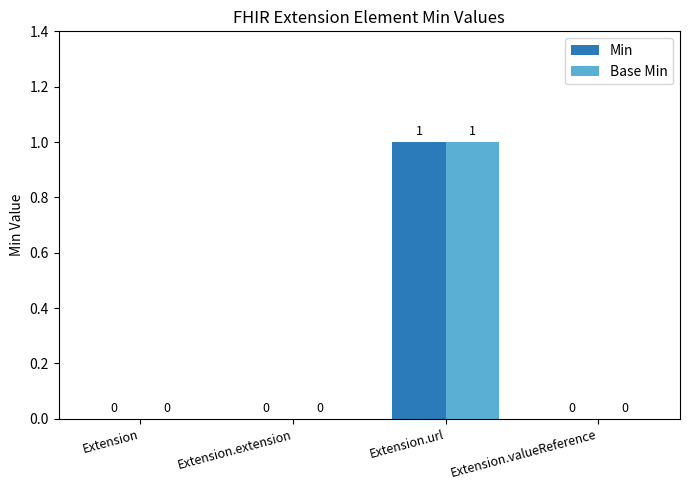

At which label does Base Min reach its peak?

Extension.url